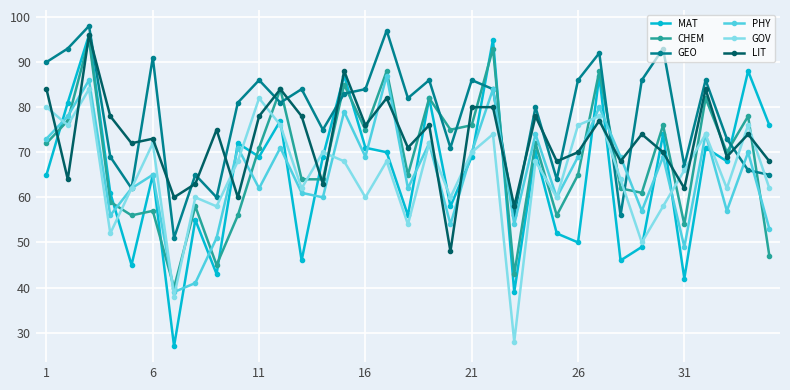

How many interior local peaks does the PHY series have?

13